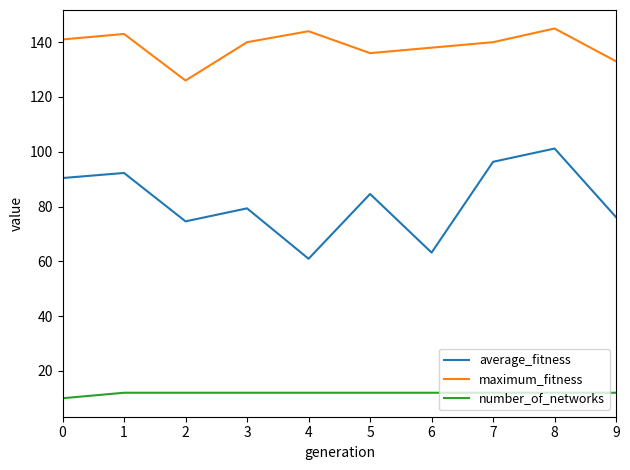

True or false: average_fitness has a value of 88.9 at 4.

False